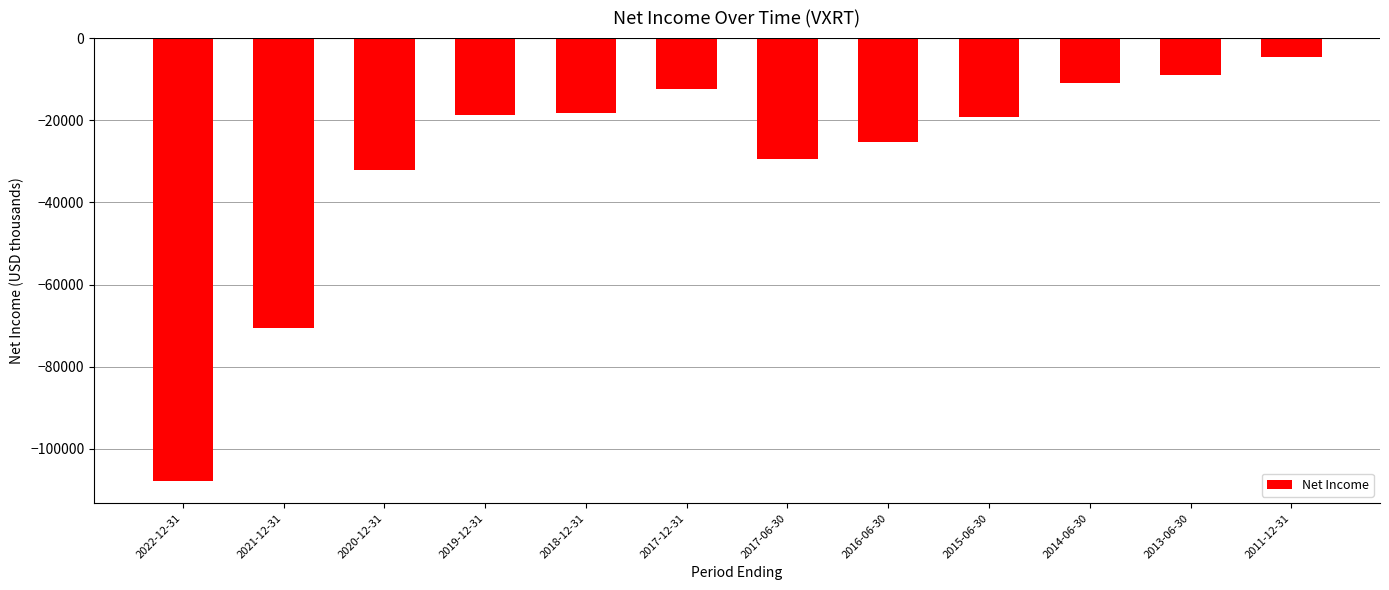

What is the label of the 4th bar from the left?

2019-12-31